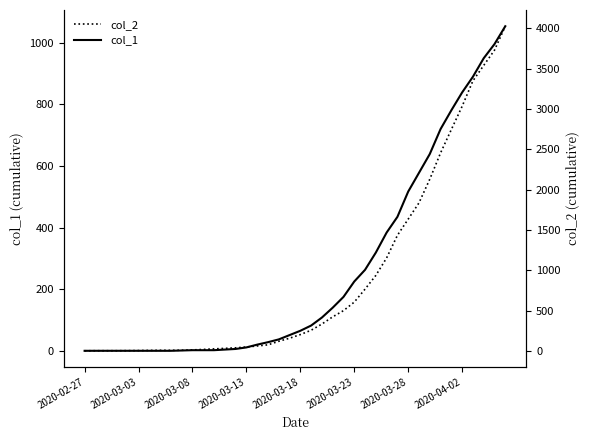

Which series has the widest spread of values?

col_2